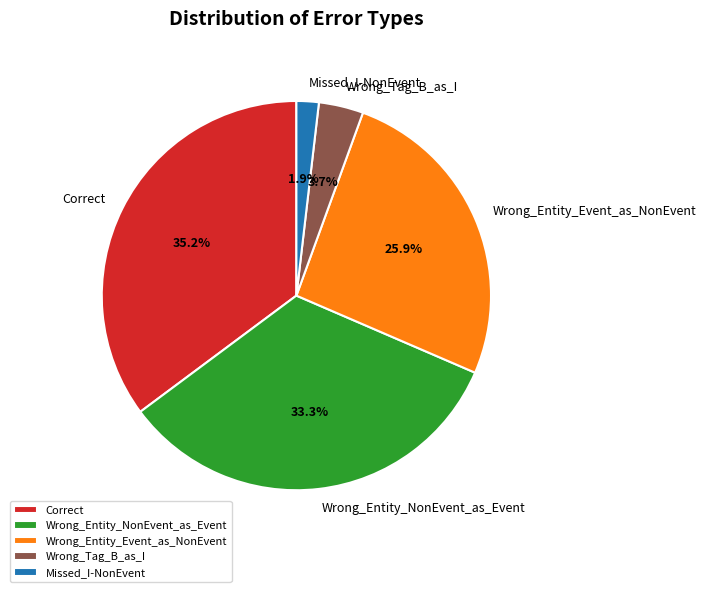

To the nearest percent, what is the difference between the Wrong_Tag_B_as_I and Wrong_Entity_NonEvent_as_Event slice percentages?

30%